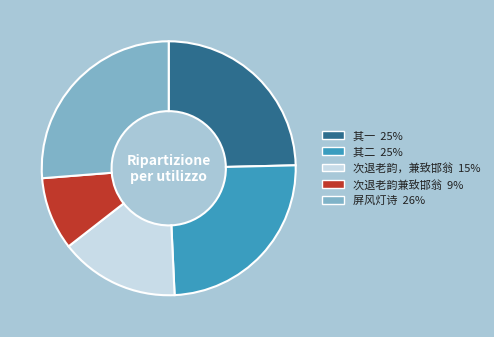

Is there a majority slice in this chart?

No